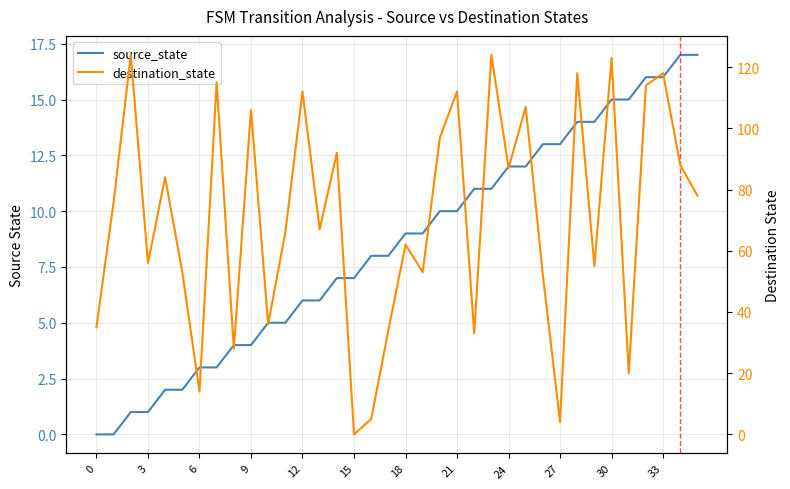

Which series has the largest total across all categories?

destination_state